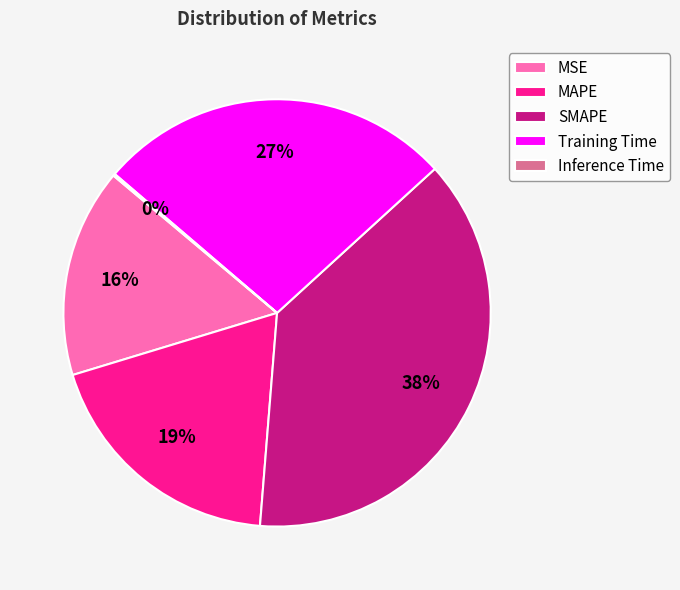

Is there any slice that represents more than half of the pie?

No